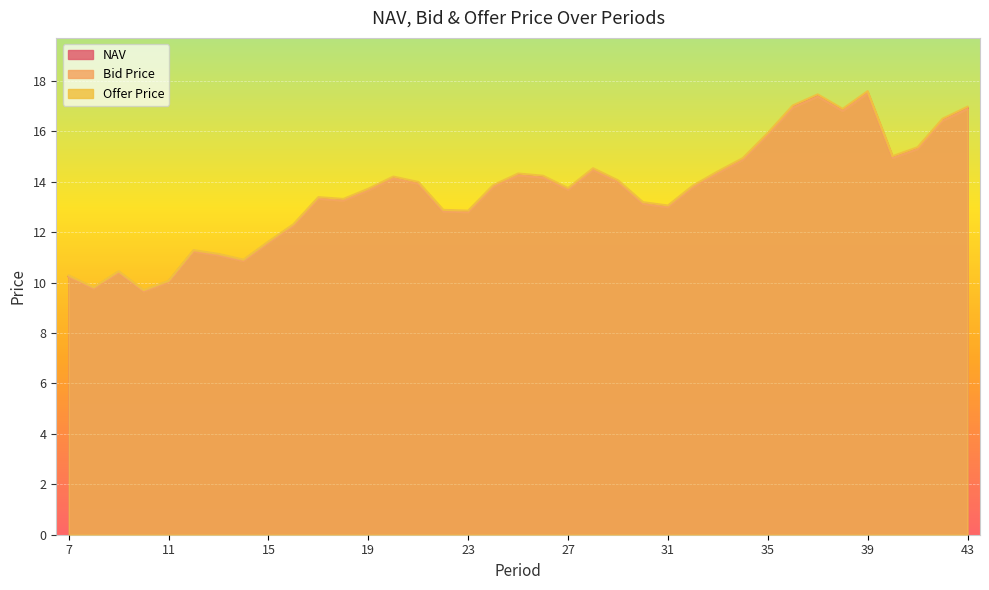

True or false: Offer Price has a value of 17.0 at 43.

True